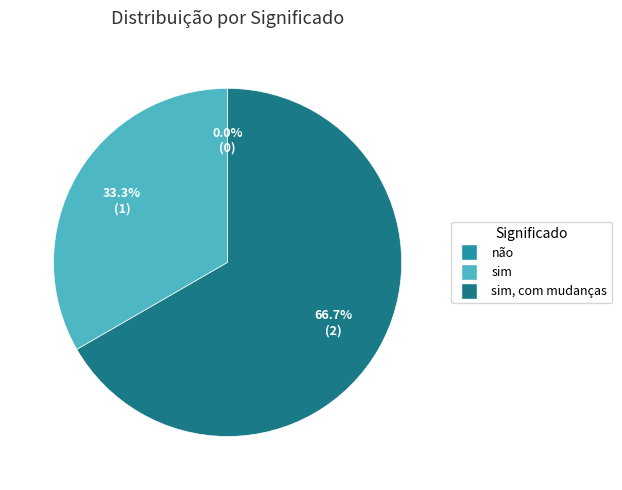

What is the change in value from não to sim, com mudanças?

+2